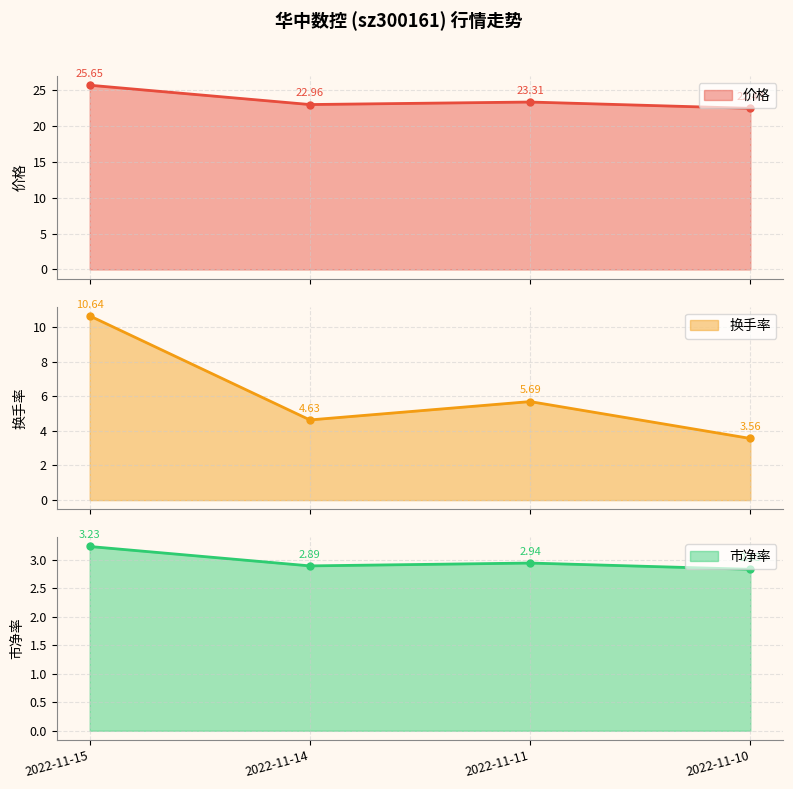

What is the minimum value for 价格?

22.4